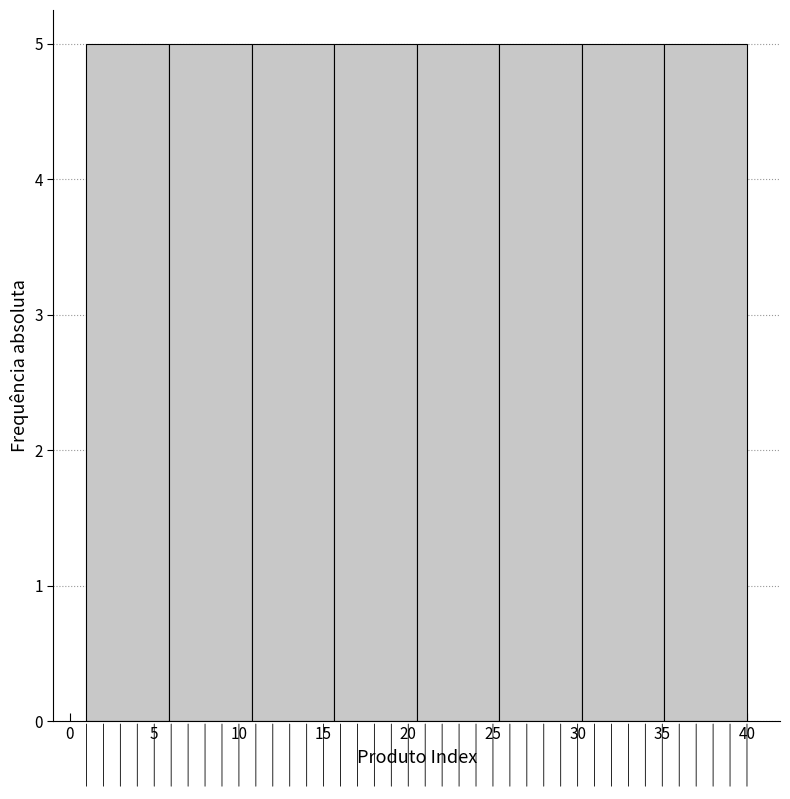

What is the height of the bar covering 20.5 to 25.5 on the x-axis? Neither the bar edges nor the heights are printed on the chart, so give them approximately, as read against the axes.

5